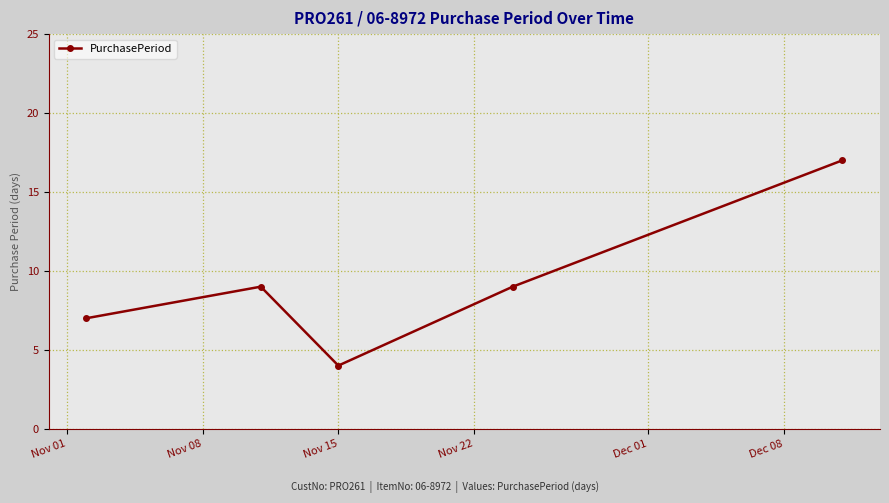

What is the greatest value displayed?

17